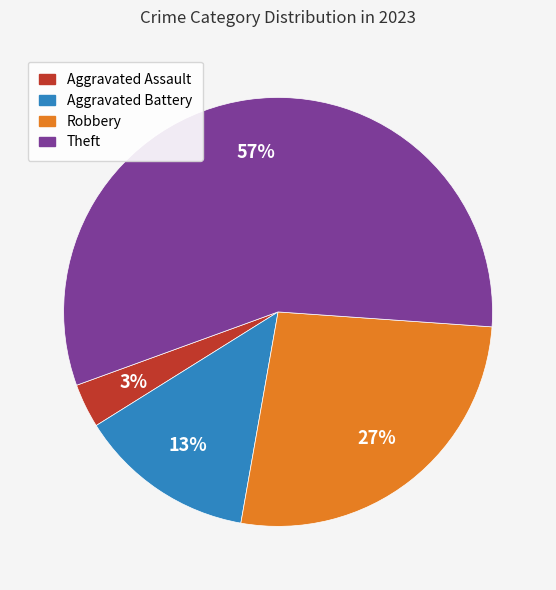

Does Theft represent more than half of the total?

Yes